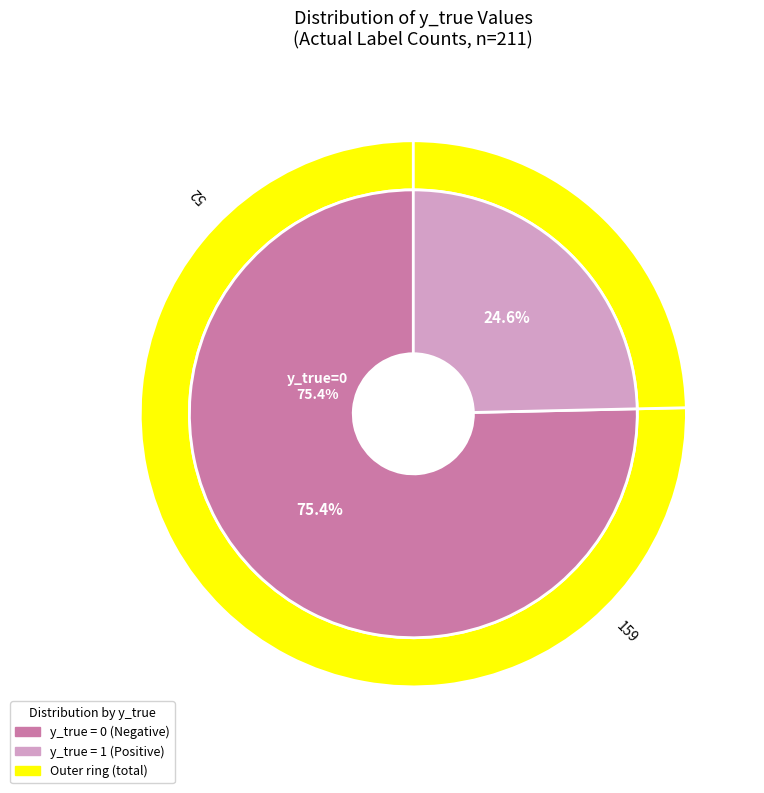

To the nearest percent, what is the combined percentage of 1 and 0?

100%